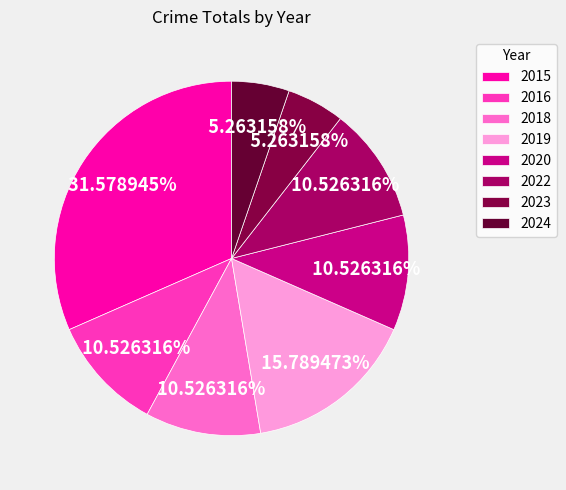

To the nearest percent, what is the difference between the largest and smallest slice percentages?

26%